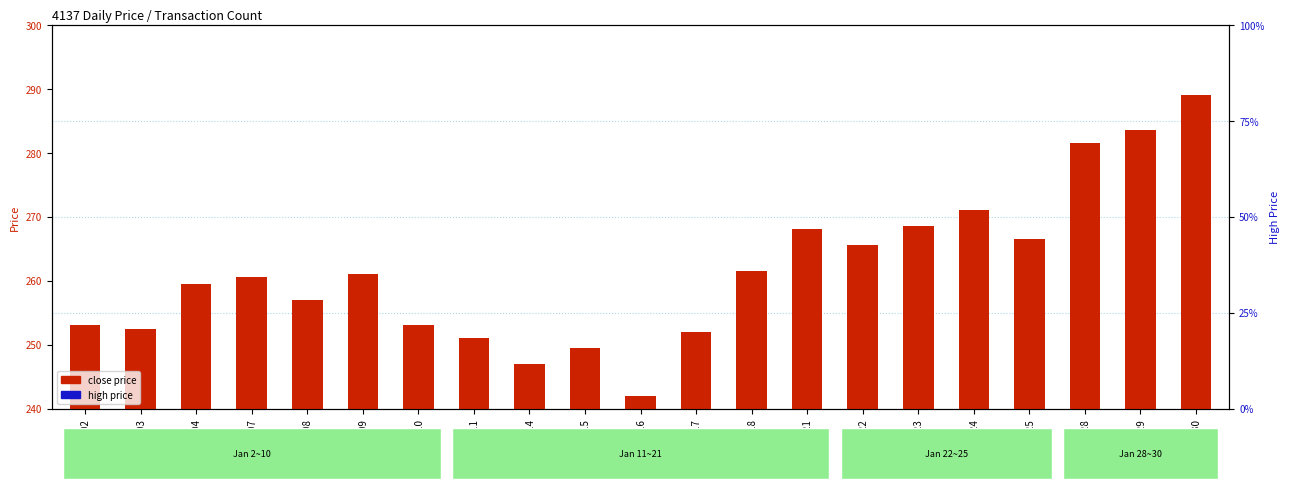

Which series has the largest total across all categories?

high price